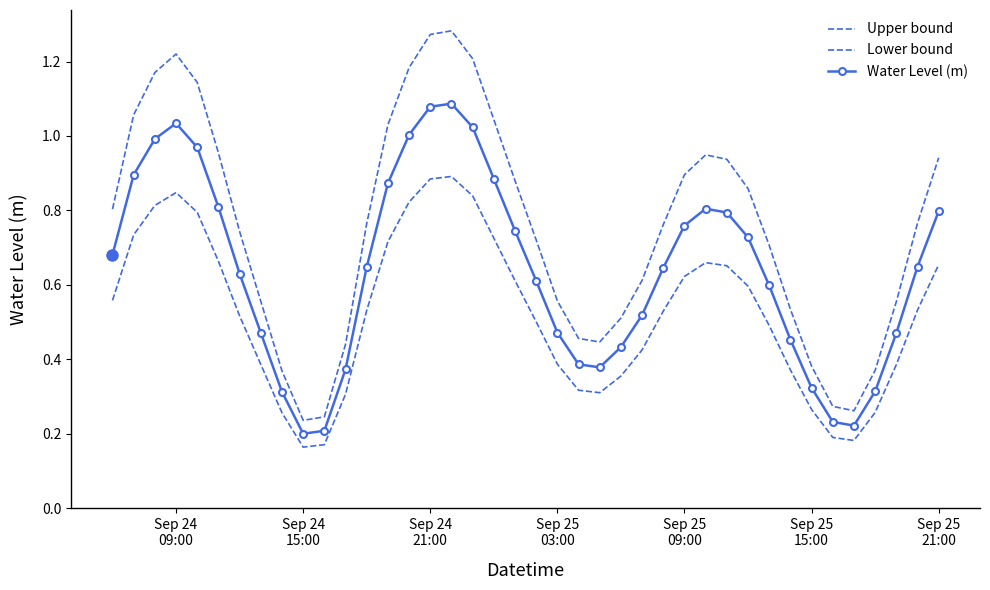

True or false: Lower bound and Water Level (m) cross at least once.

False